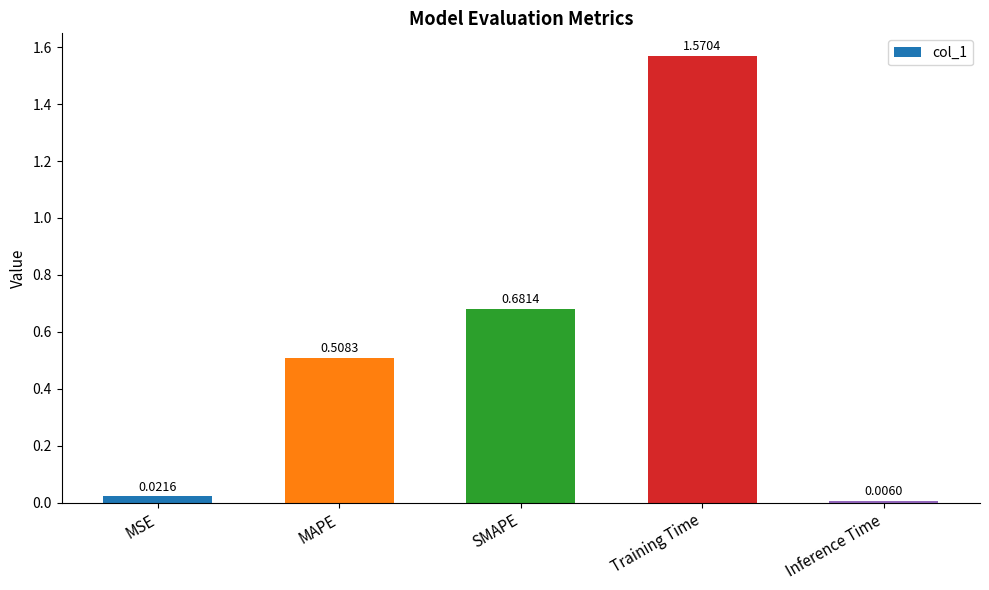

What is the sum of all values?

2.8